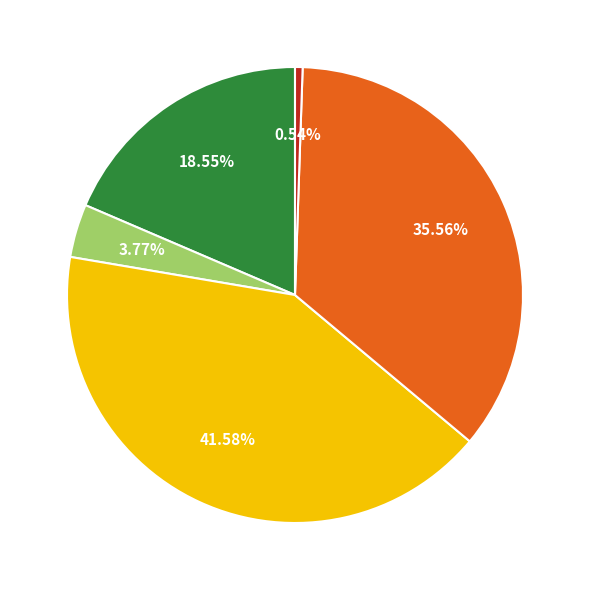

Does any single category account for the majority?

No